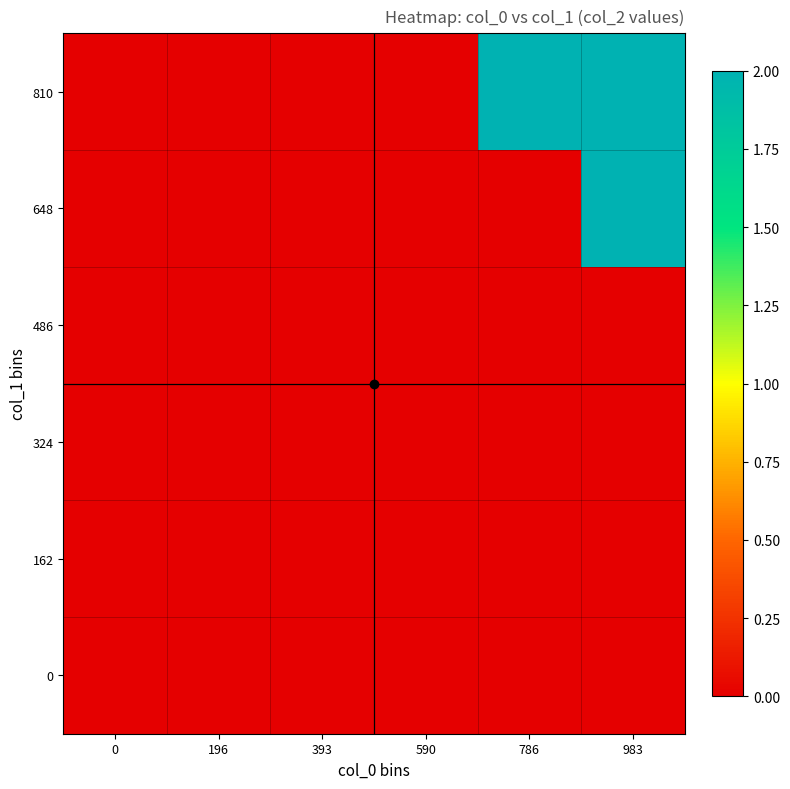

List the series in order of their peak value, lowest first.

0, 162, 324, 486, 648, 810